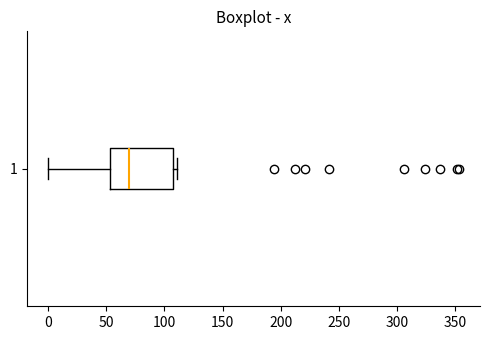

Read this box plot against the x-axis: the position of the median line, the range covered by the box, and the ends of both whiskers. The values are not printed on the chart, so give them approximately, as read against the axis.

median 70, box 55 to 105, whiskers 0 to 110